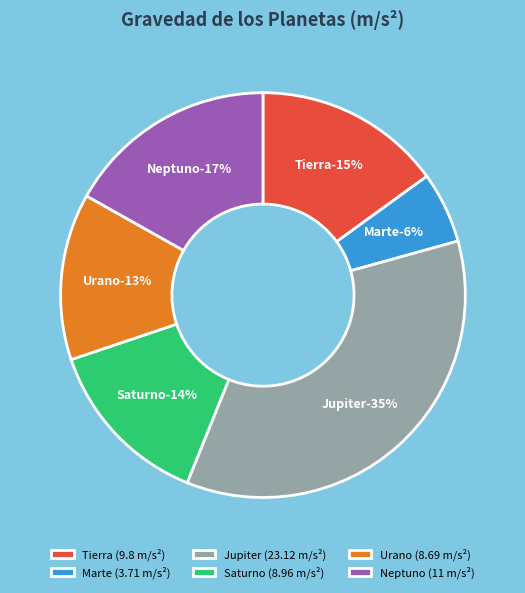

Count the number of slices in the pie.

6